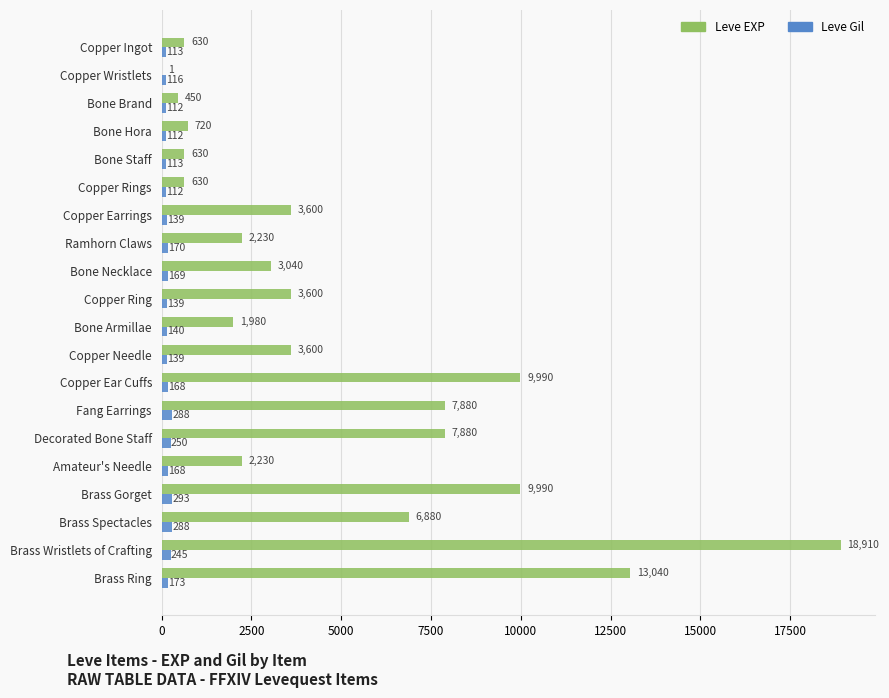

Which series has the widest spread of values?

Leve EXP